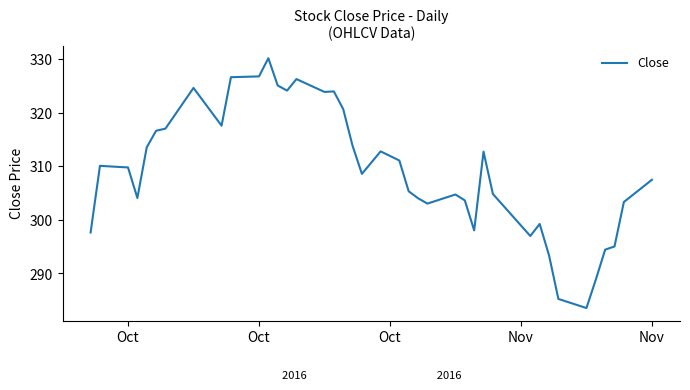

What is the average value?

309.2